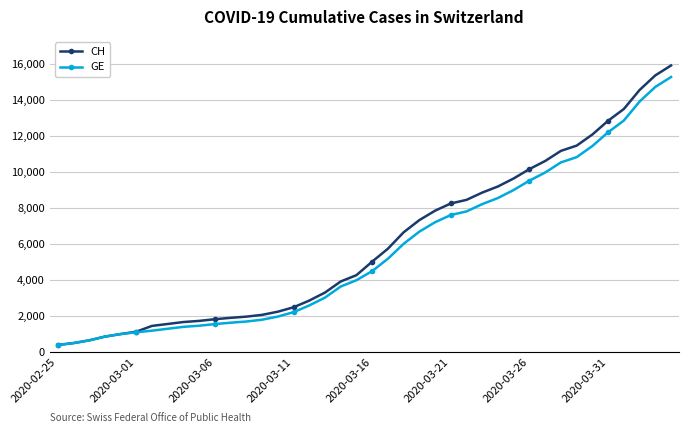

How many series are shown in this chart?

2